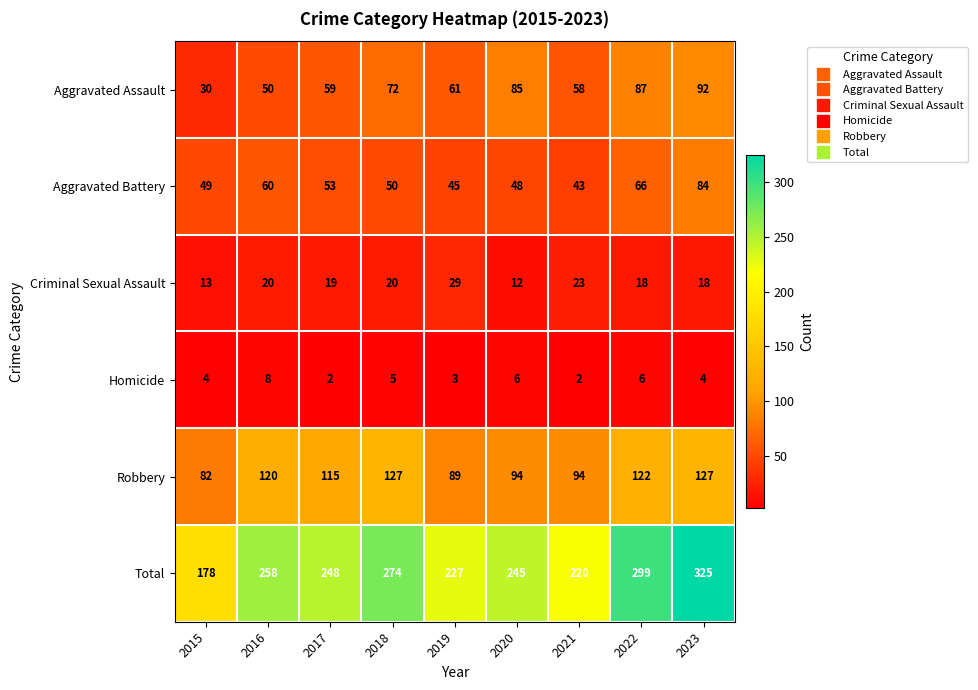

At which category is the sum across all series the highest?

2023